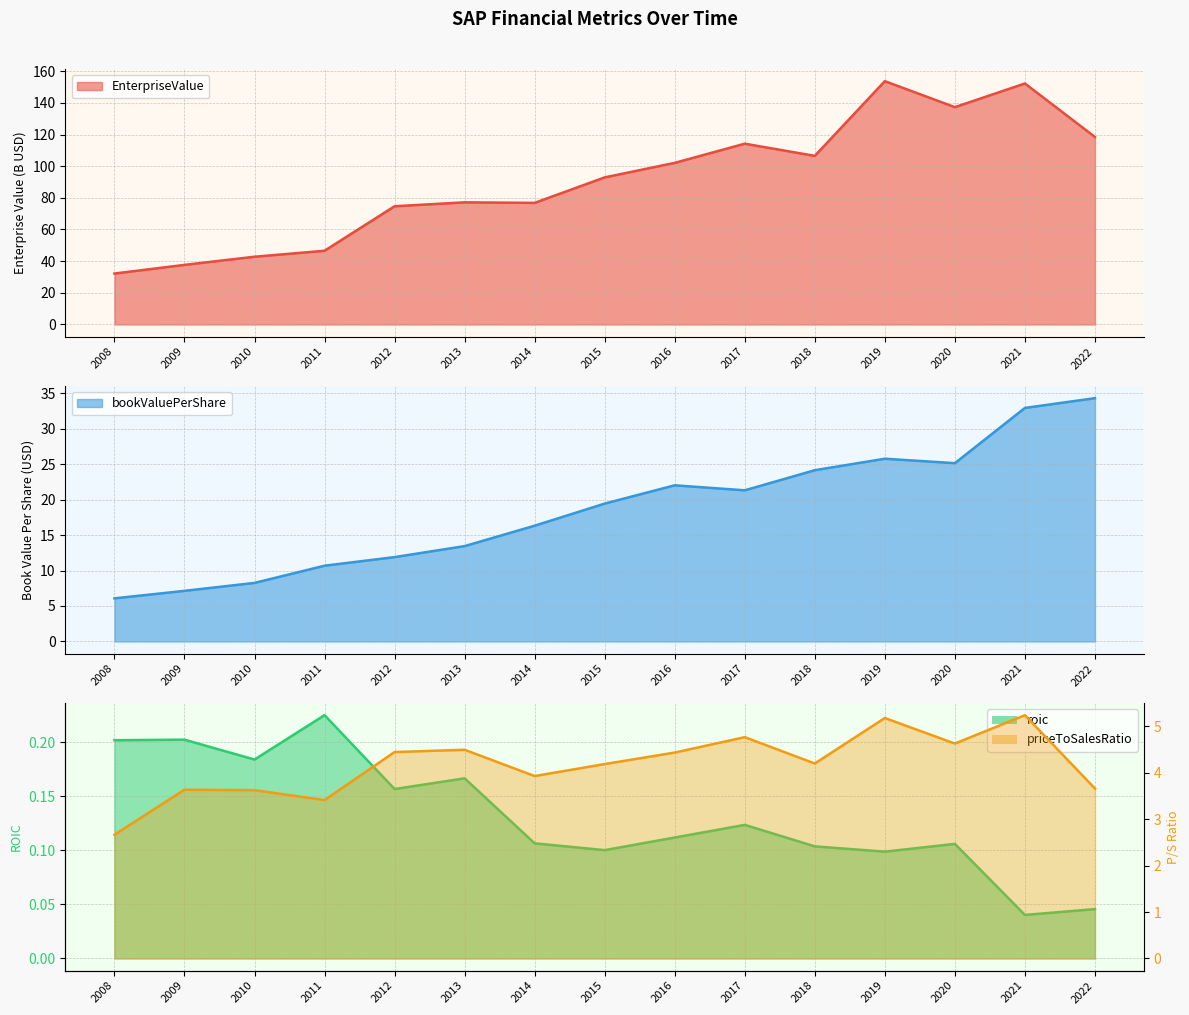

What is the difference between the highest and lowest values at 2018?

106.4